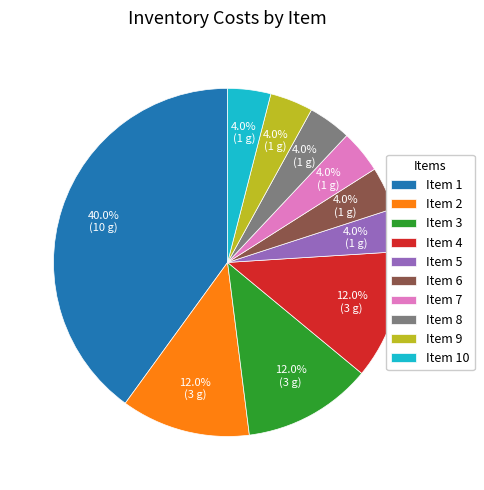

Which slice is the largest?

Item 1